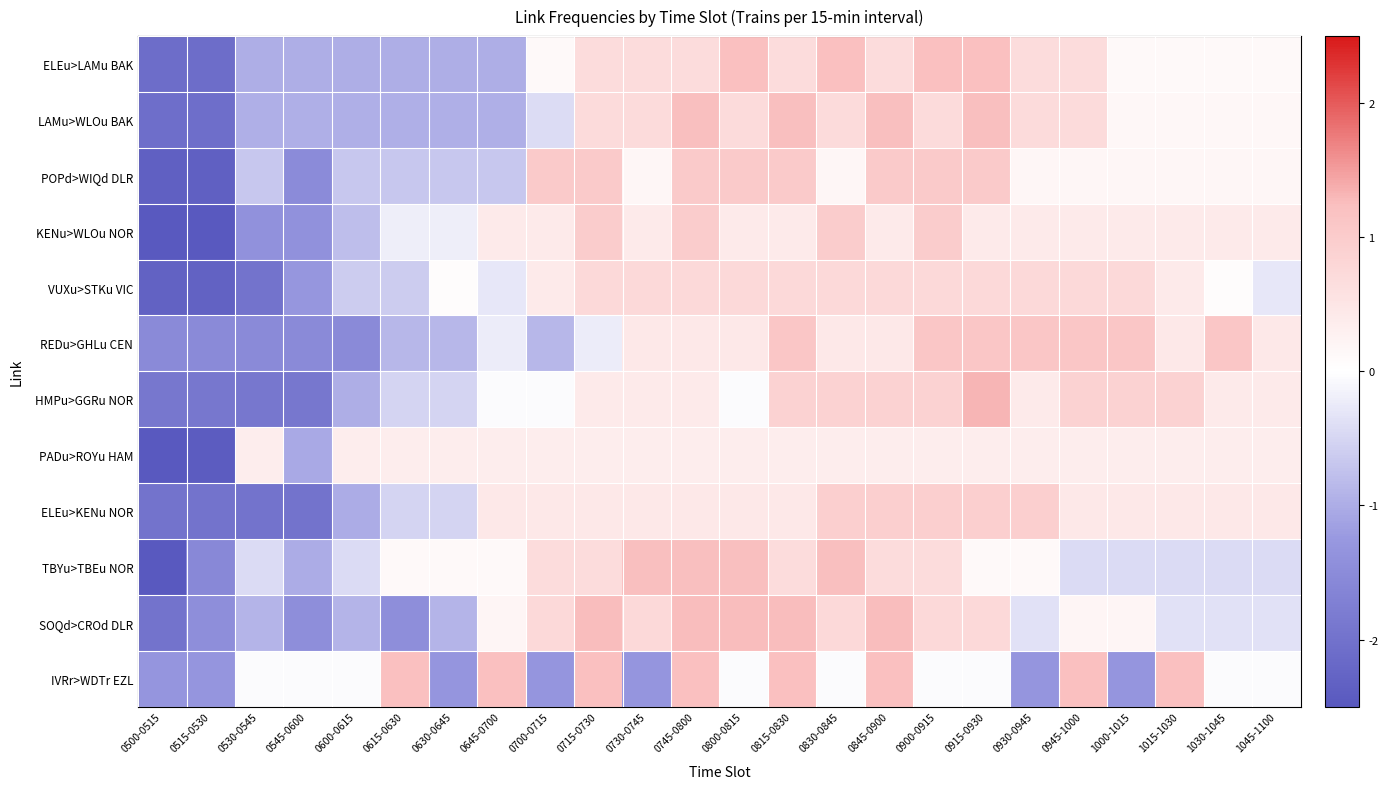

What is the total value across all series at 0645-0700?

-0.5